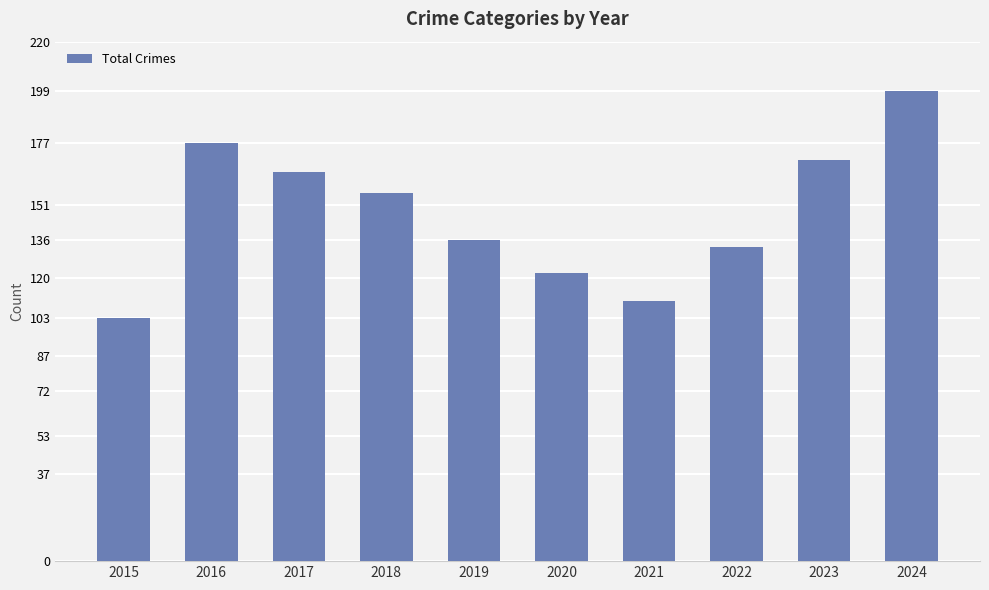

What is the value of the 7th bar from the left?

110